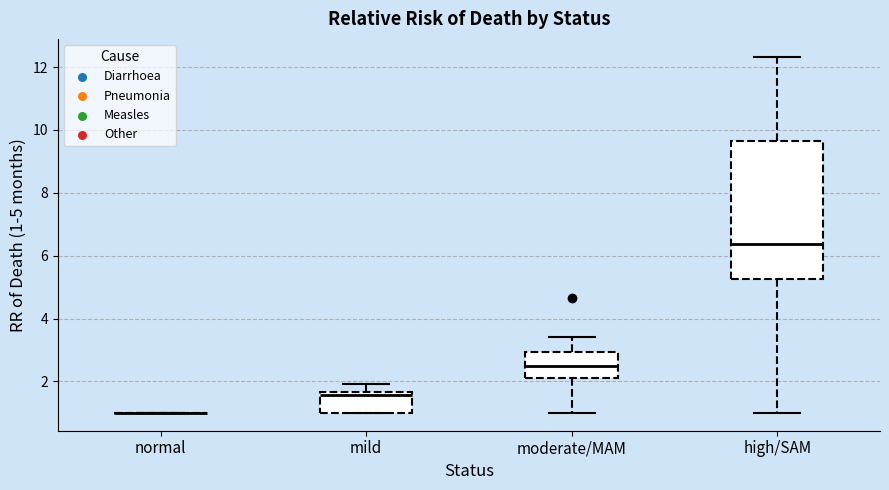

Comparing the boxes themselves (not the whiskers), which one is the tallest?

high/SAM